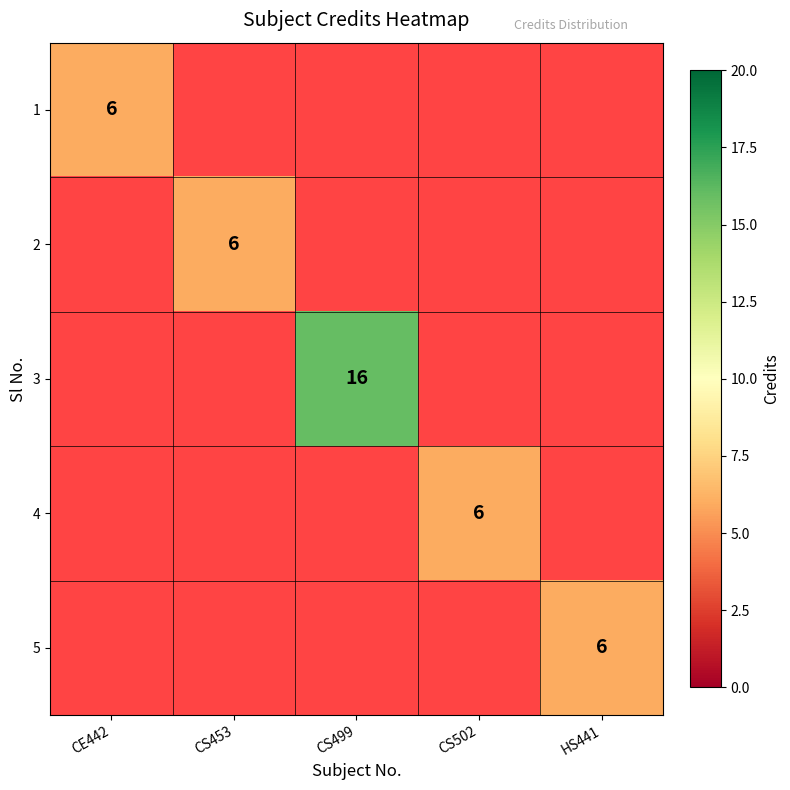

True or false: 5 has a value of 6 at HS441.

True